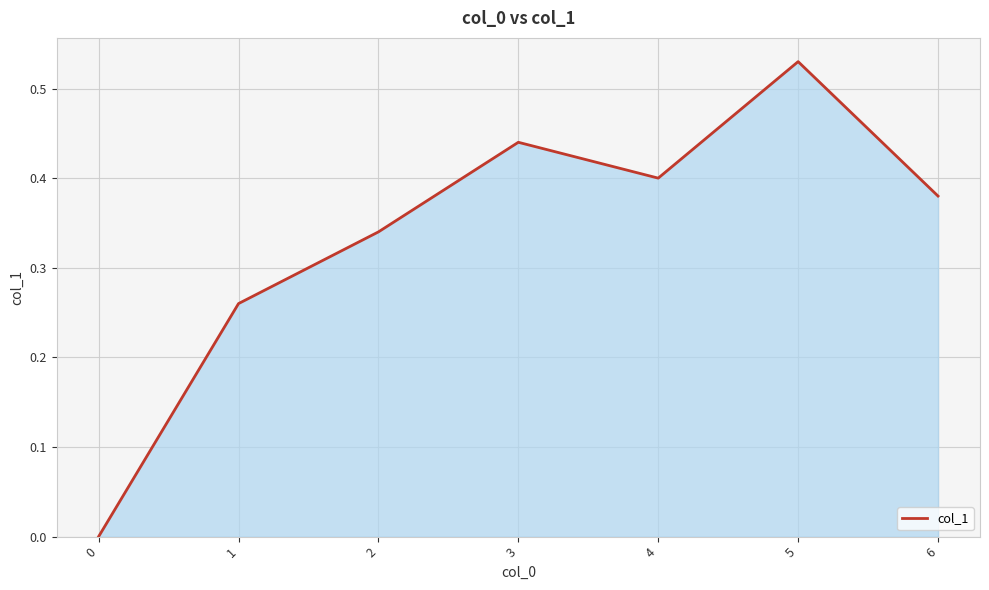

Between 4 and 6, which is larger?

4